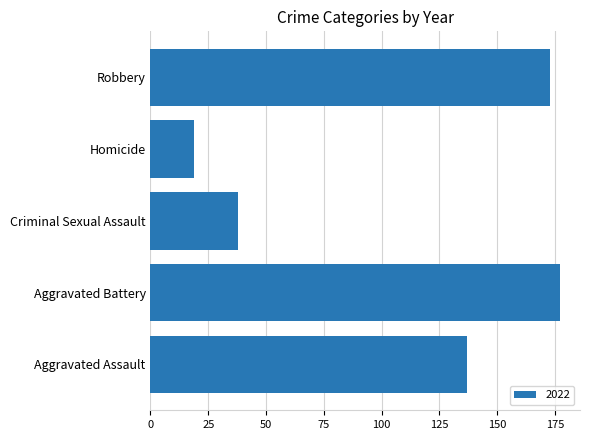

What is the approximate value at Aggravated Battery?

177